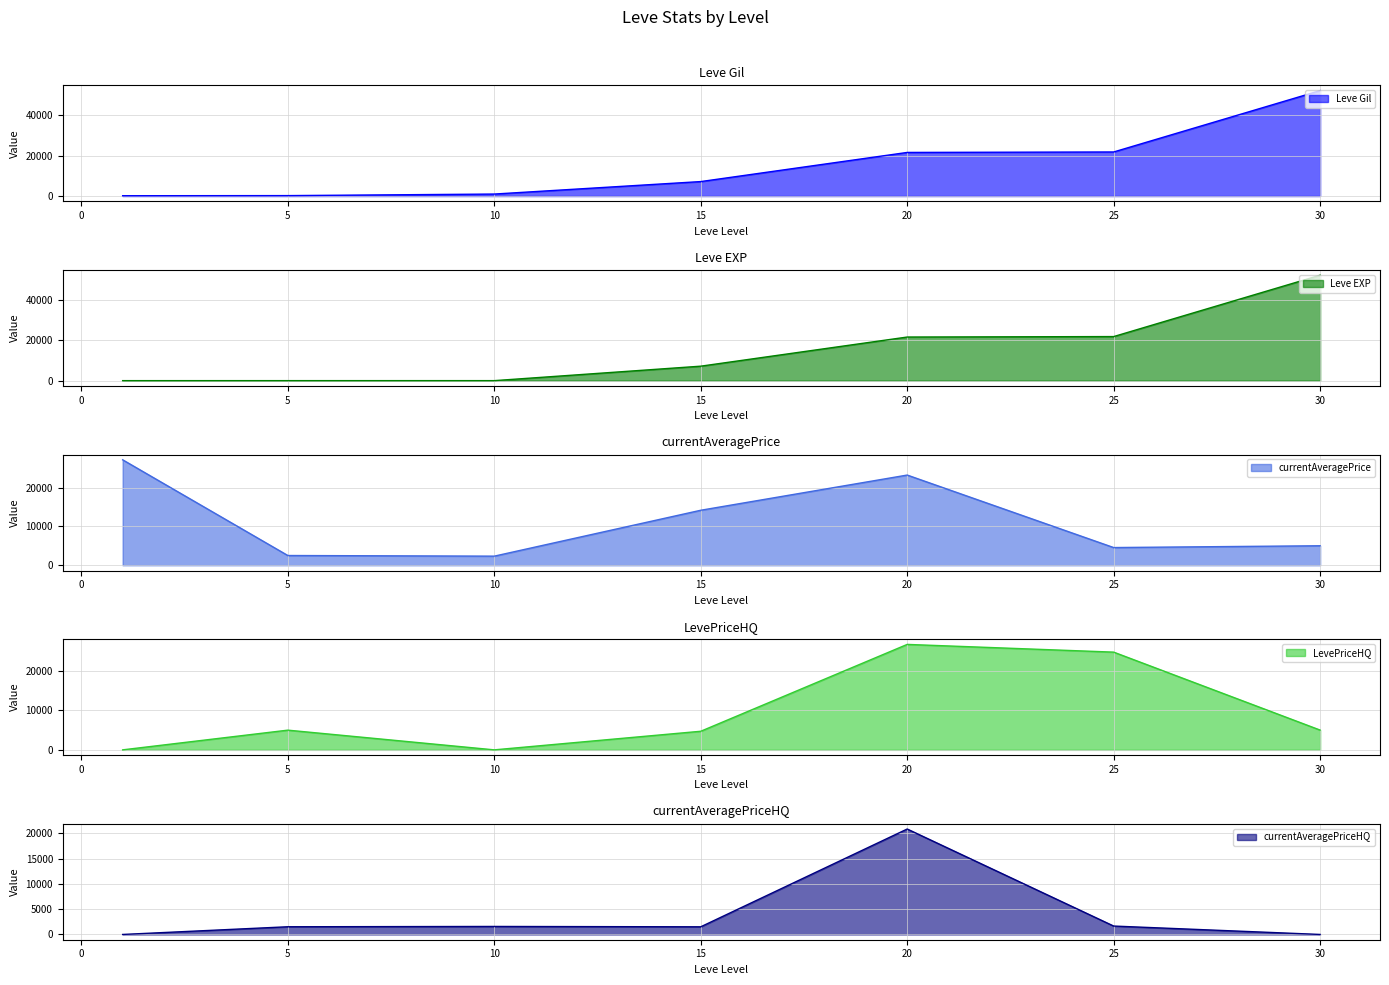

What is the value of the LevePriceHQ point at the 2nd from the left?

5000.0